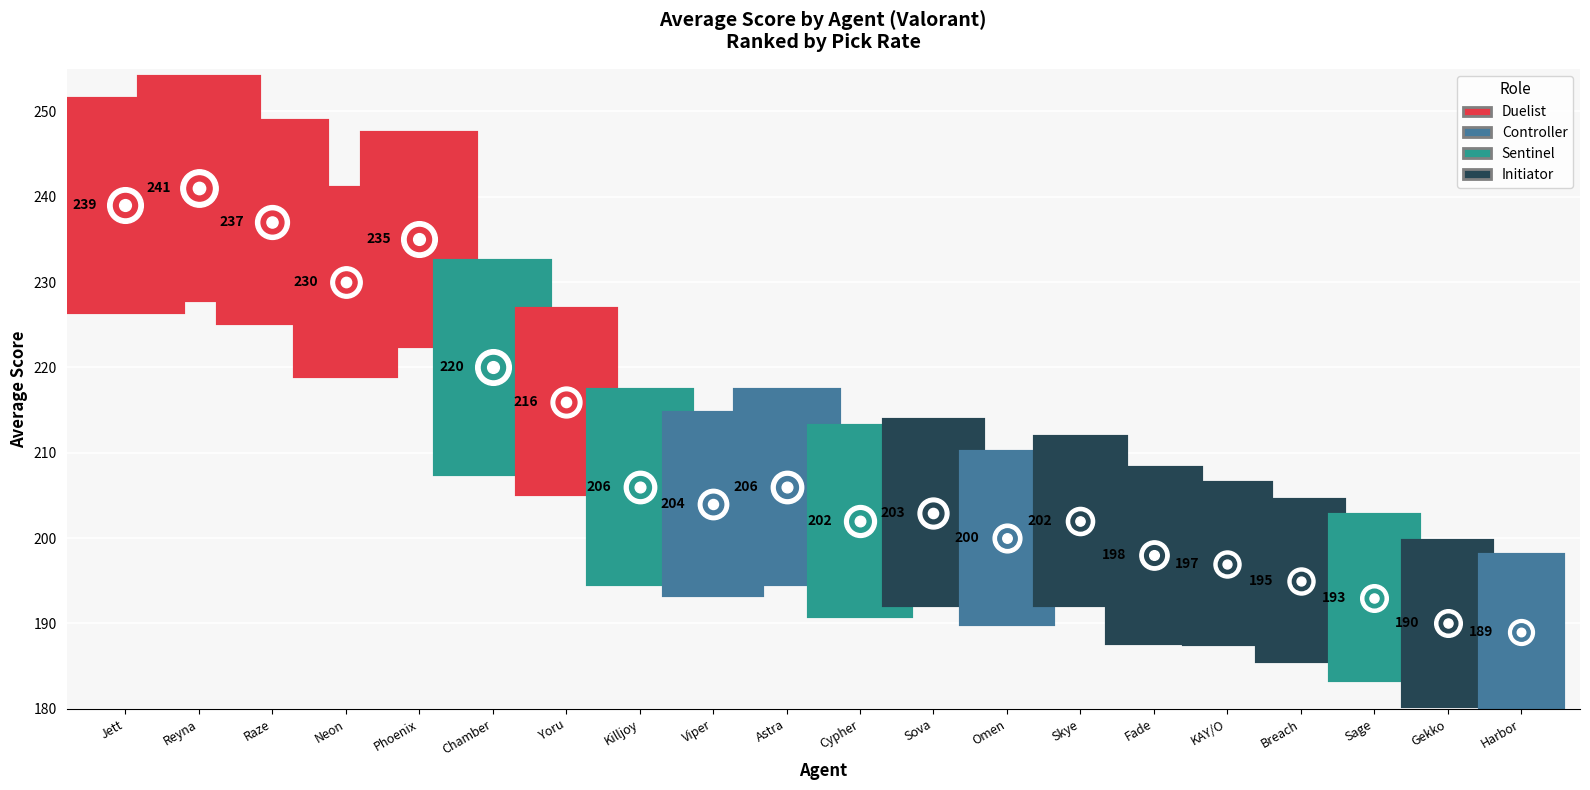

What is the change in value from Chamber to Sova?

-17